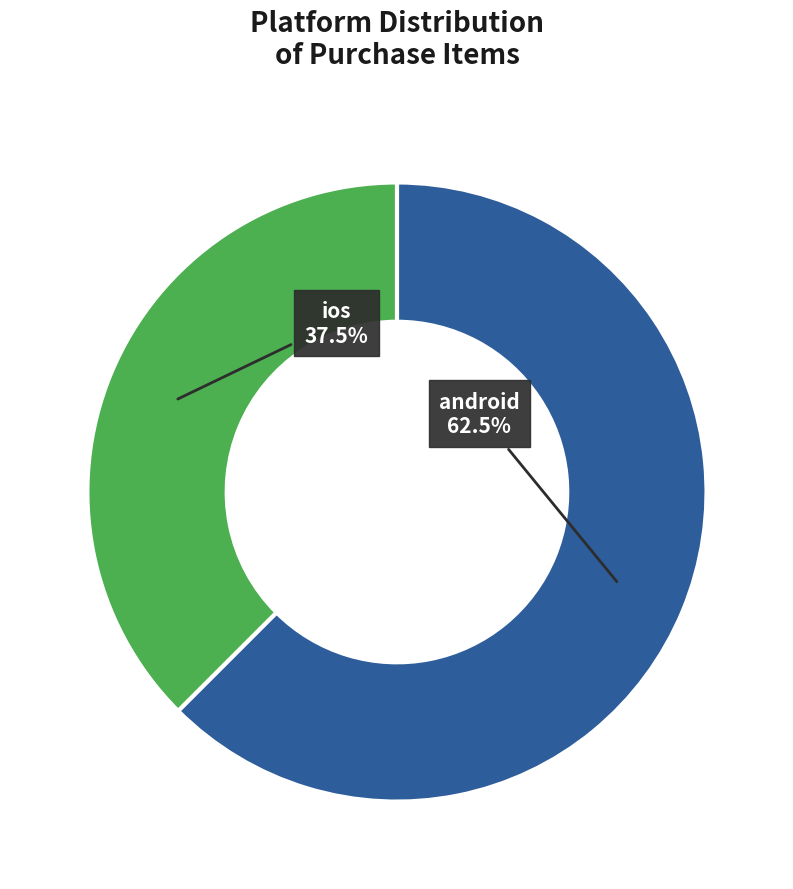

What is the majority slice?

android